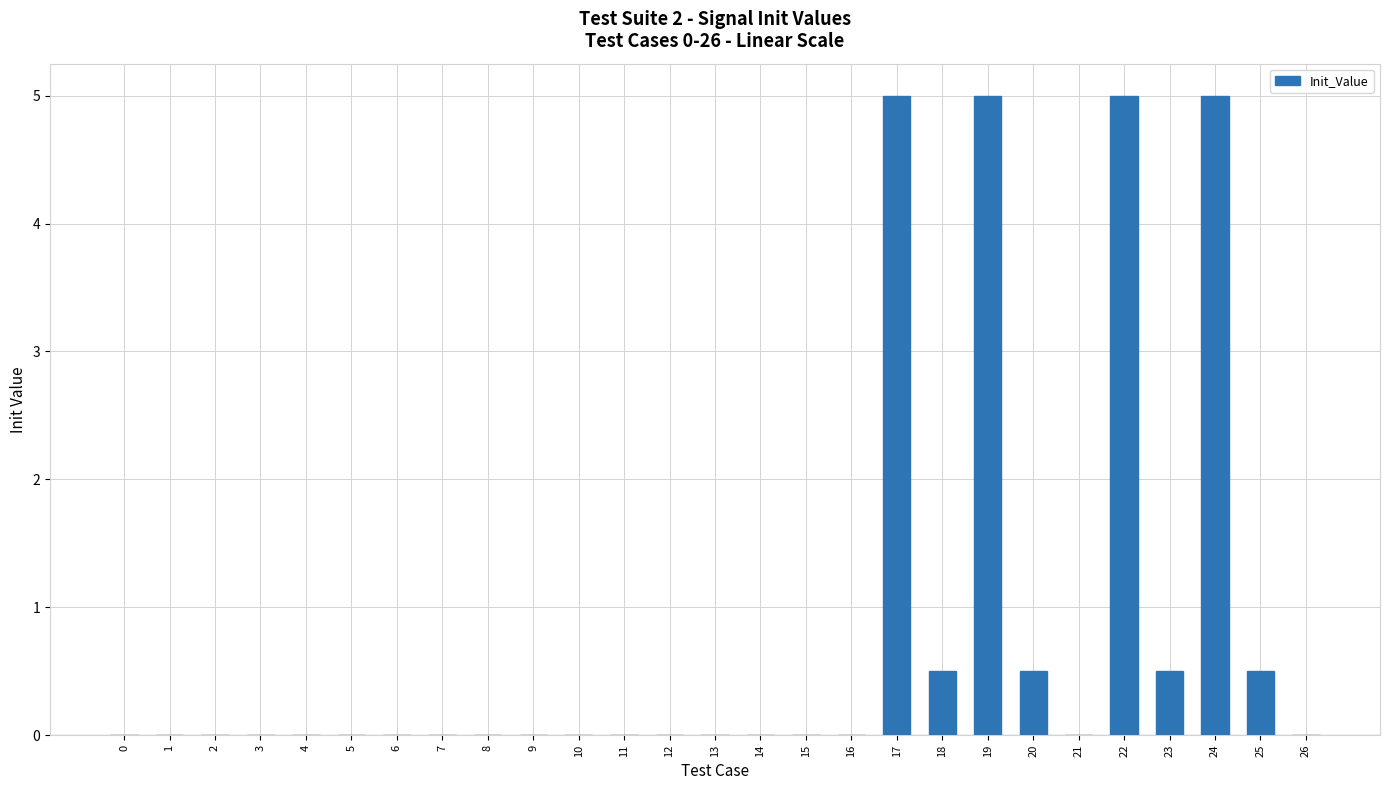

What is the sum of all values?

22.0